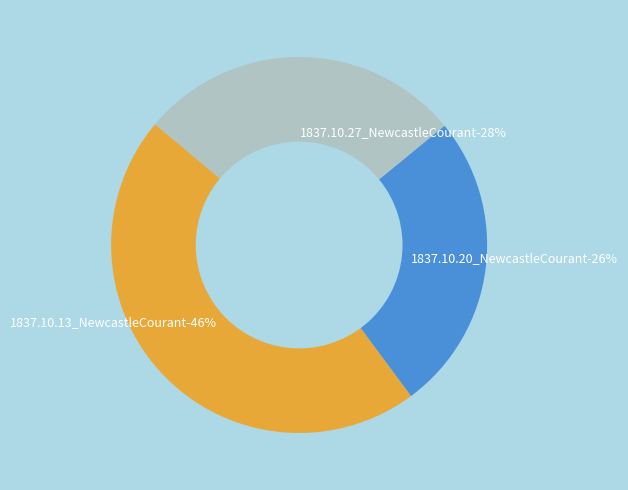

To the nearest percent, what is the difference between the largest and smallest slice percentages?

20%